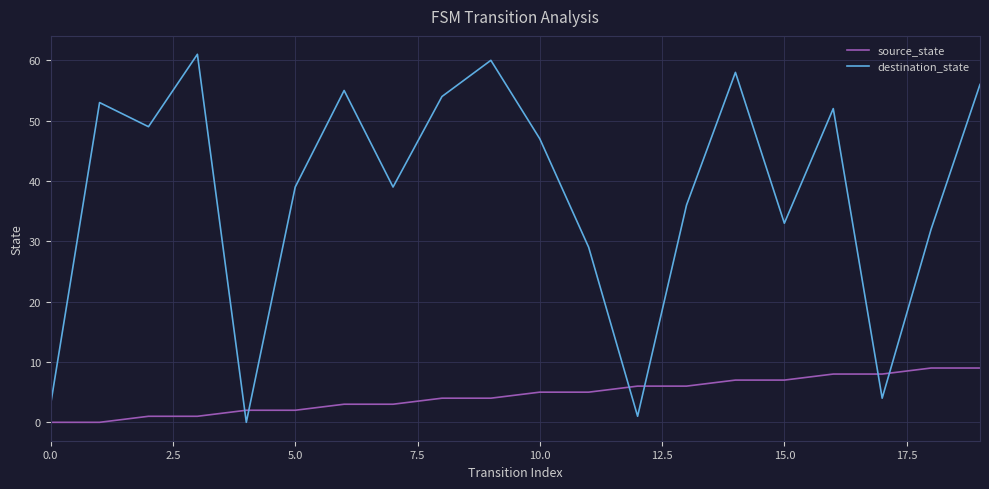

What is the difference between the maximum and second lowest values in the destination_state series?

60